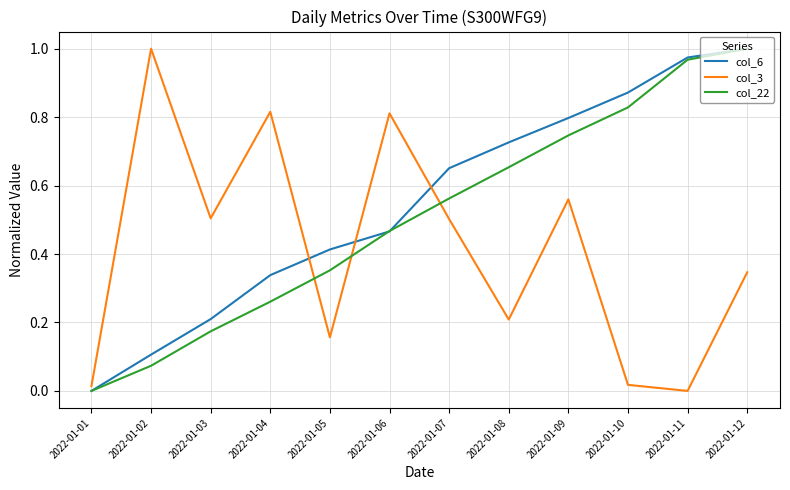

Count the number of categories in the chart.

12